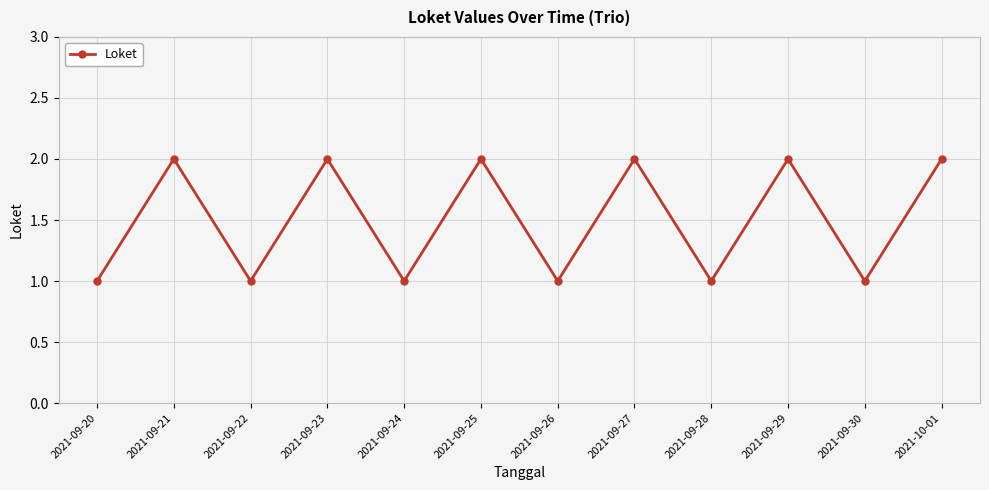

Reading right to left, transcribe all the data shown in this chart.

2021-10-01=2	2021-09-30=1	2021-09-29=2	2021-09-28=1	2021-09-27=2	2021-09-26=1	2021-09-25=2	2021-09-24=1	2021-09-23=2	2021-09-22=1	2021-09-21=2	2021-09-20=1